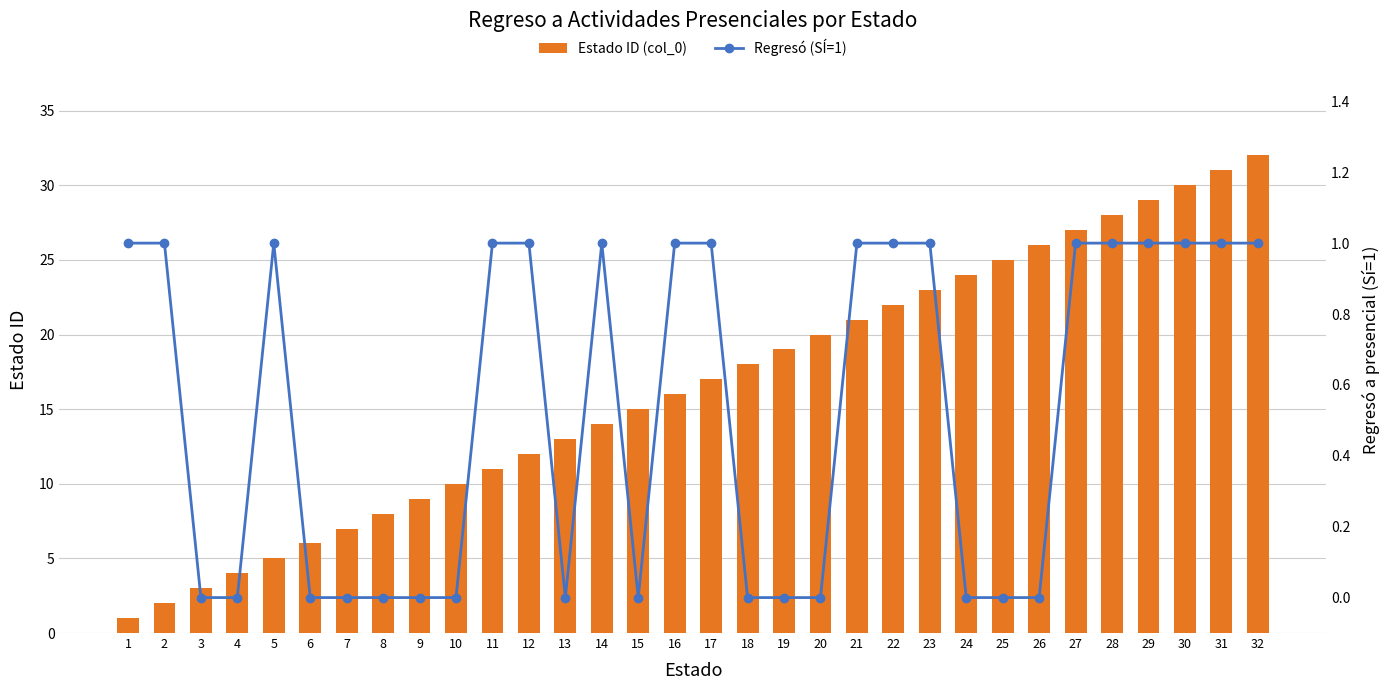

The Estado ID (col_0) series shows 5 at 5. True or false?

True